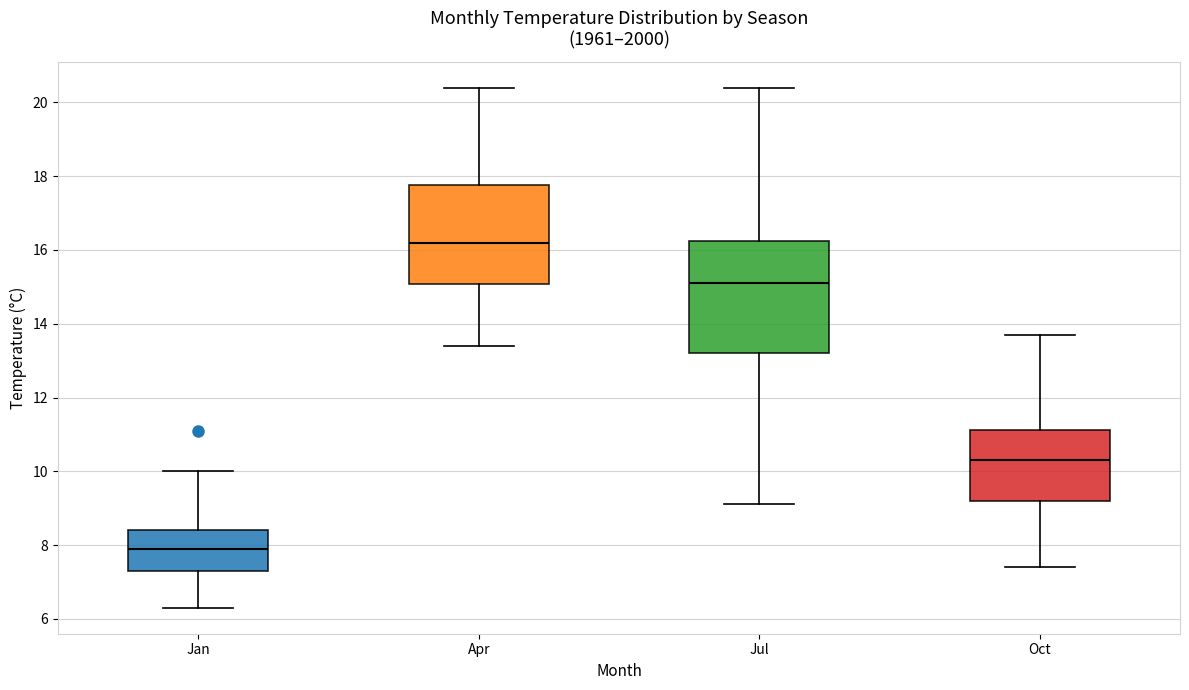

Reading left to right, read every box against the y-axis: the position of its median line, the range the box covers, and the ends of its whiskers. The values are not printed on the chart, so give them approximately, as read against the axis.

Jan: median 8.0, box 7.4 to 8.4, whiskers 6.4 to 10.0
Apr: median 16.2, box 15.0 to 17.8, whiskers 13.4 to 20.4
Jul: median 15.2, box 13.2 to 16.2, whiskers 9.2 to 20.4
Oct: median 10.4, box 9.2 to 11.2, whiskers 7.4 to 13.8